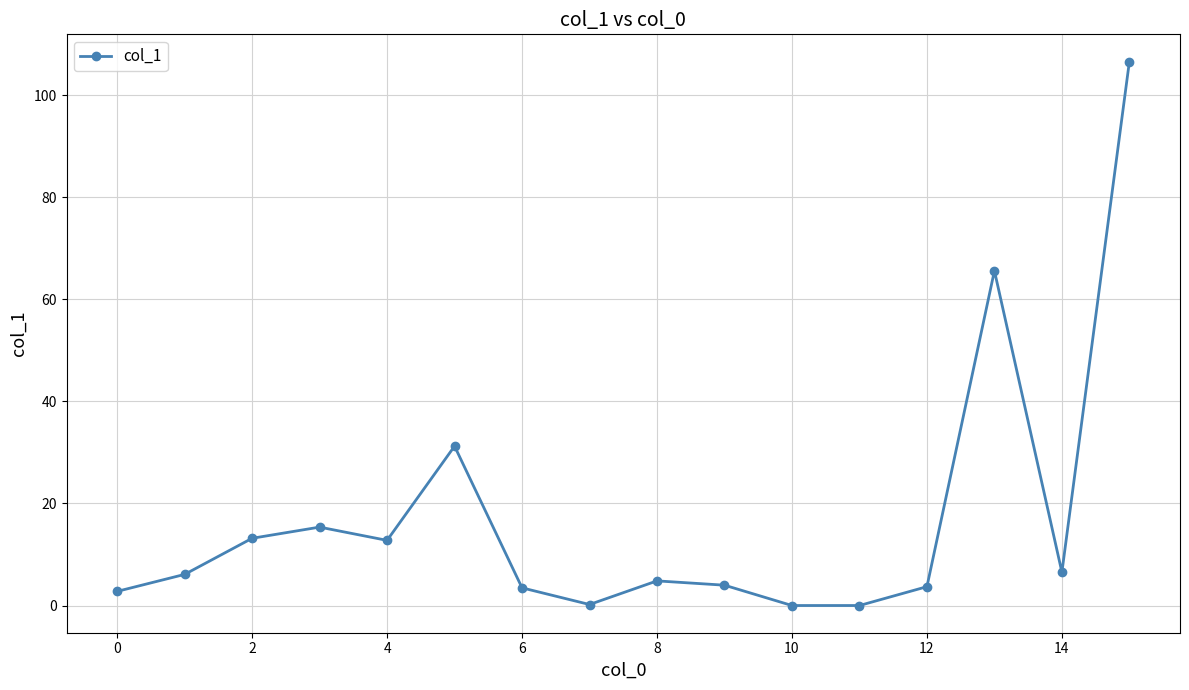

Is this an area chart (filled region under the line)?

No